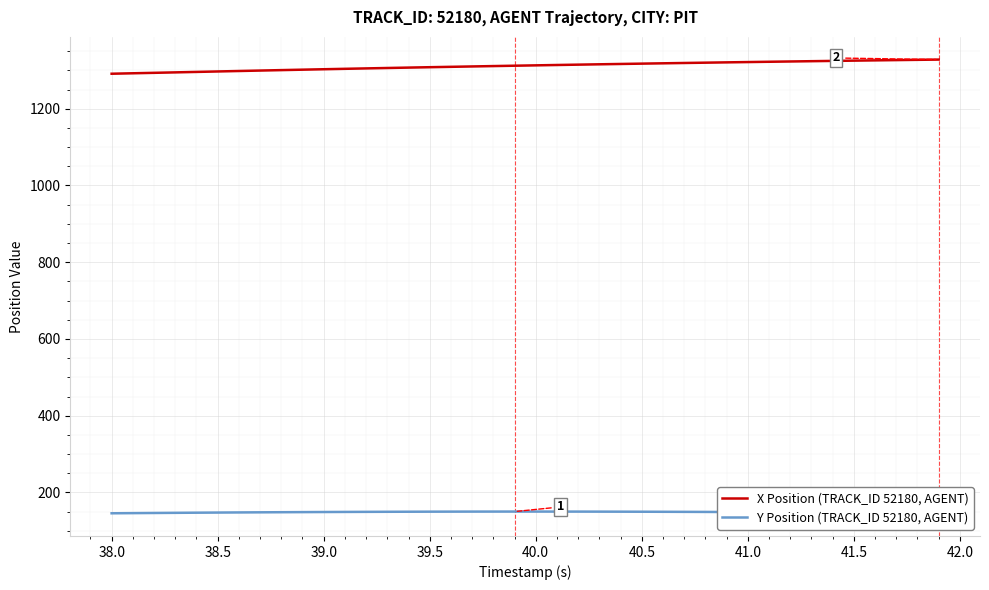

Rank the series by their maximum value, from highest to lowest.

X Position (TRACK_ID 52180, AGENT), Y Position (TRACK_ID 52180, AGENT)